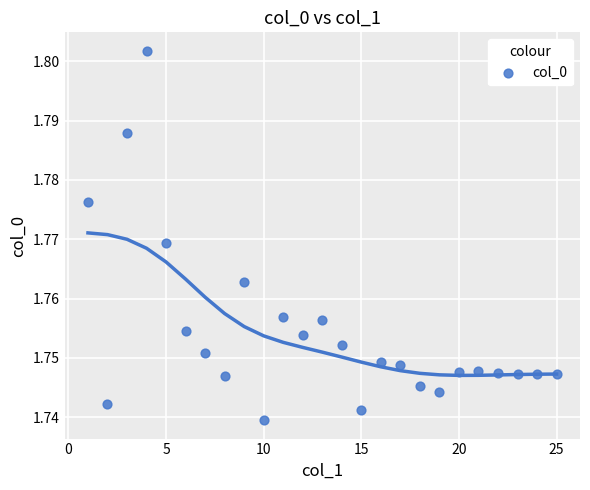

What is the range of X values (max minus min)?

24.0